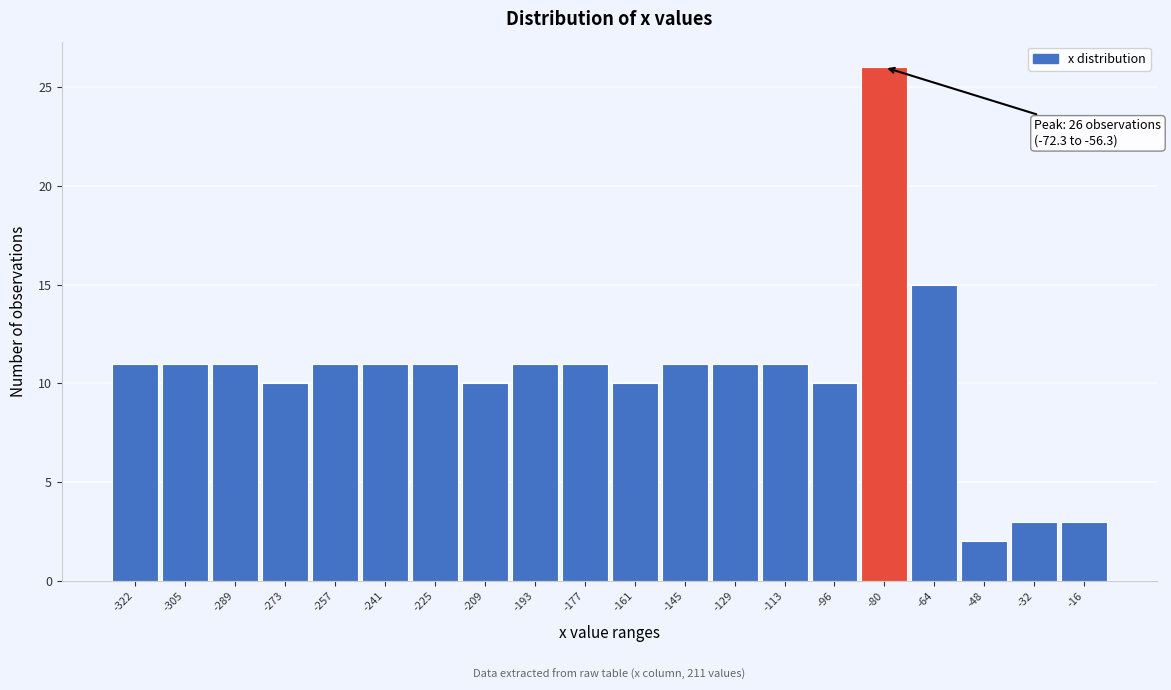

Reading right to left, what are all the values shown in this chart?

3	3	2	15	26	10	11	11	11	10	11	11	10	11	11	11	10	11	11	11